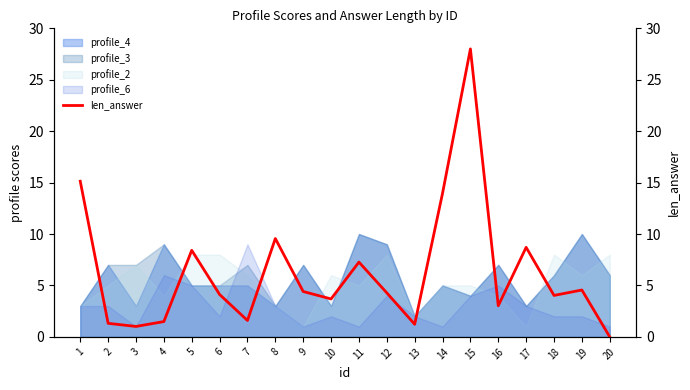

Where is the data nearest to the value 14?

14